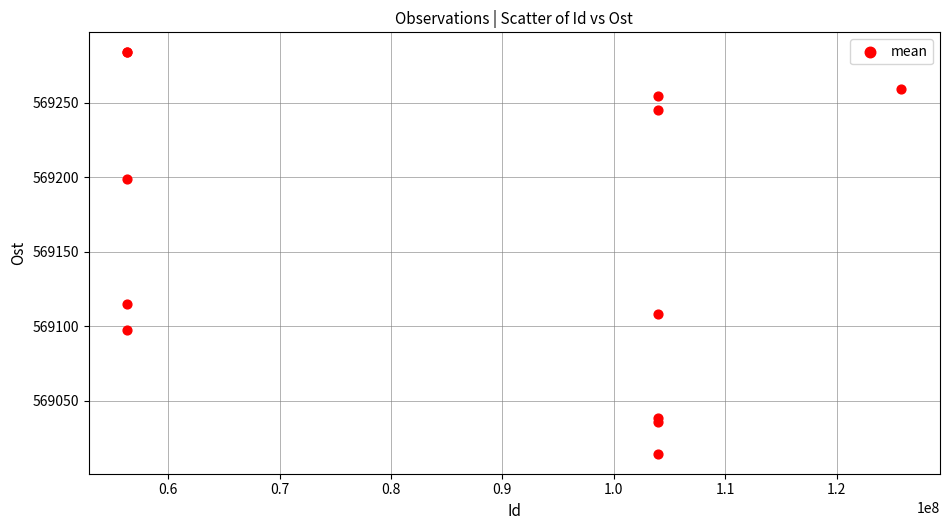

What Y value in the scatter plot is closest to 569149?

569114.7